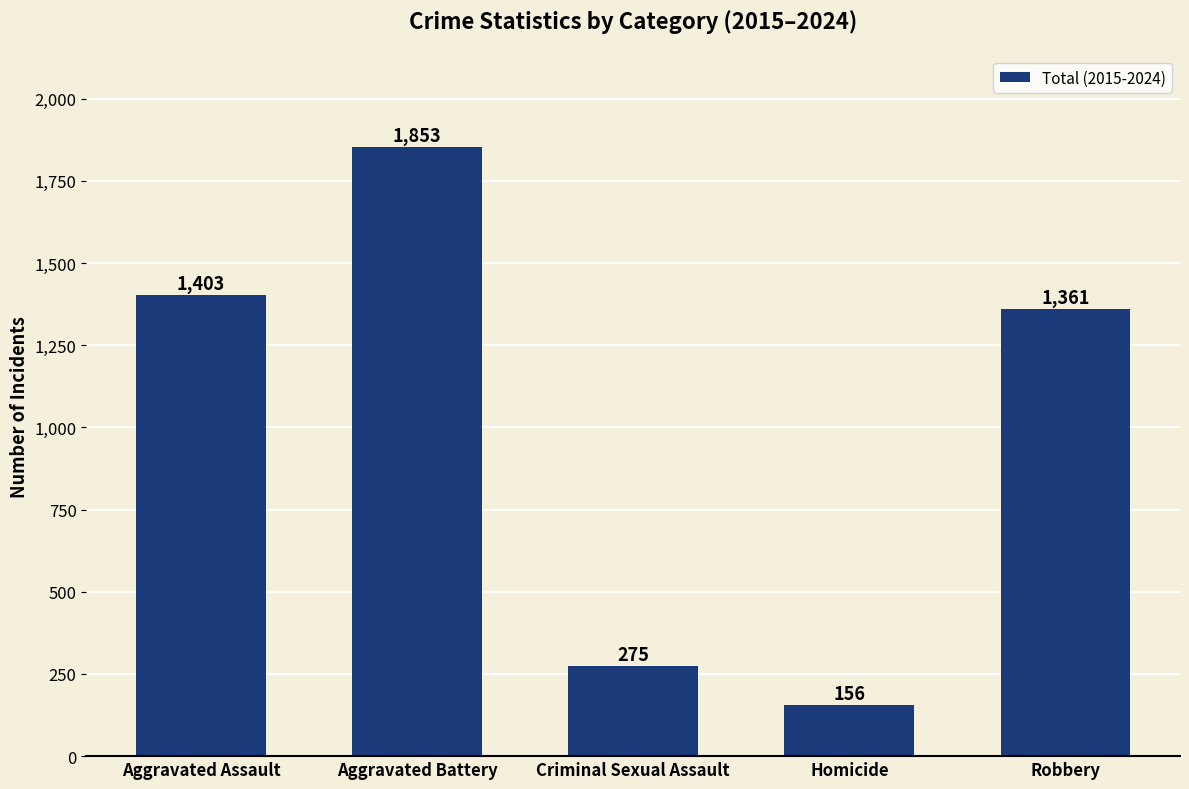

What is the value of the 5th bar from the left?

1361